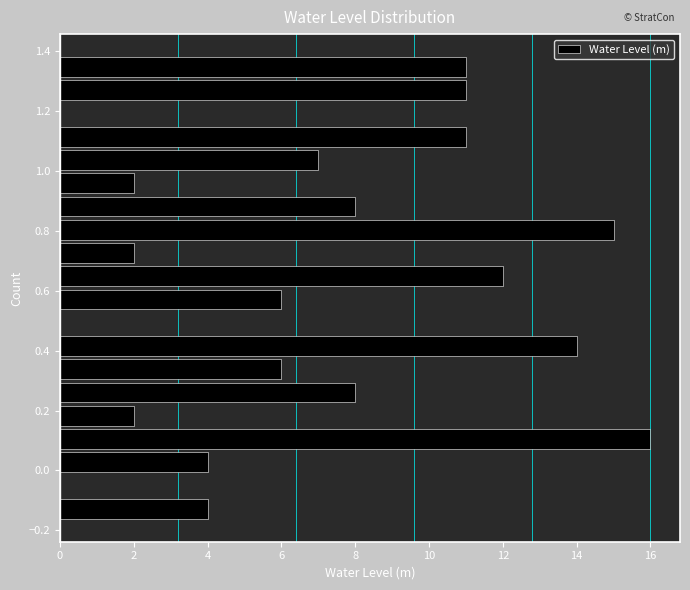

Around what value on the y-axis is the longest bar? Give the approximate position of its centre, as read against the axis.

0.10